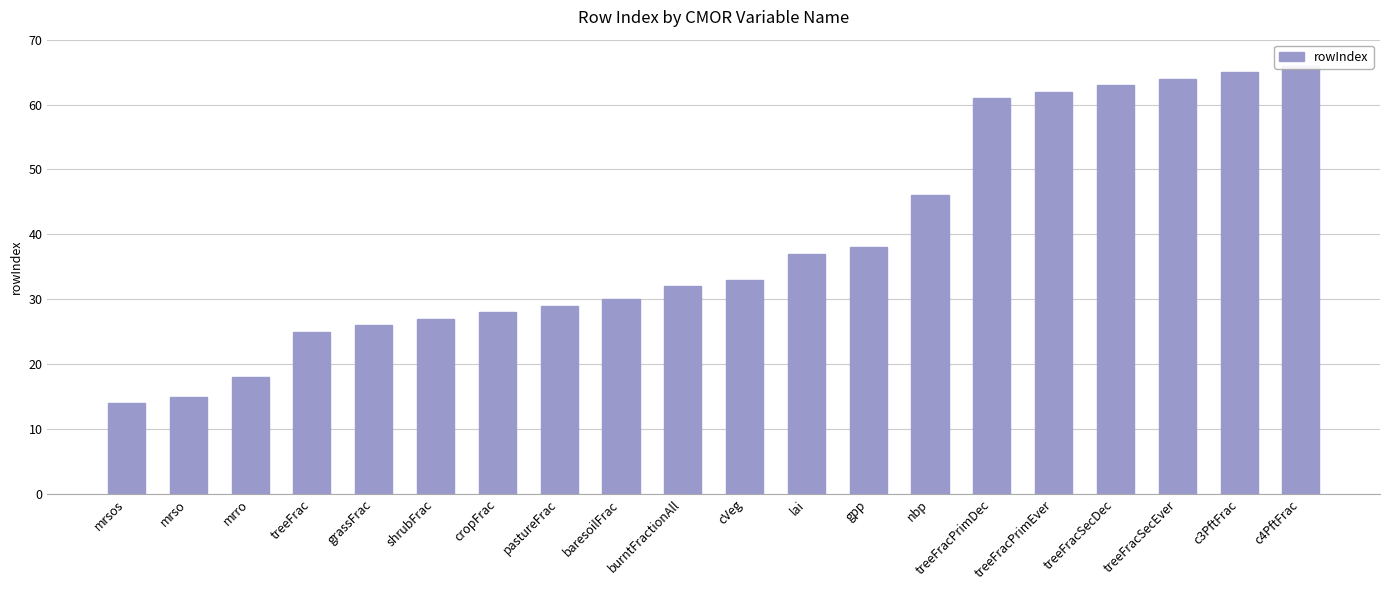

Where does the data first go above 33?

lai